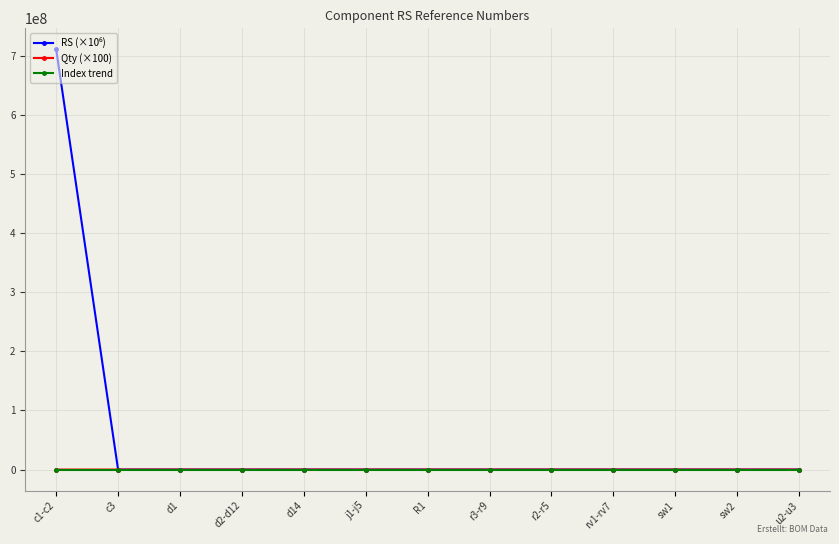

What is the difference between the Index trend values at d14 and d2-d12?

150.0